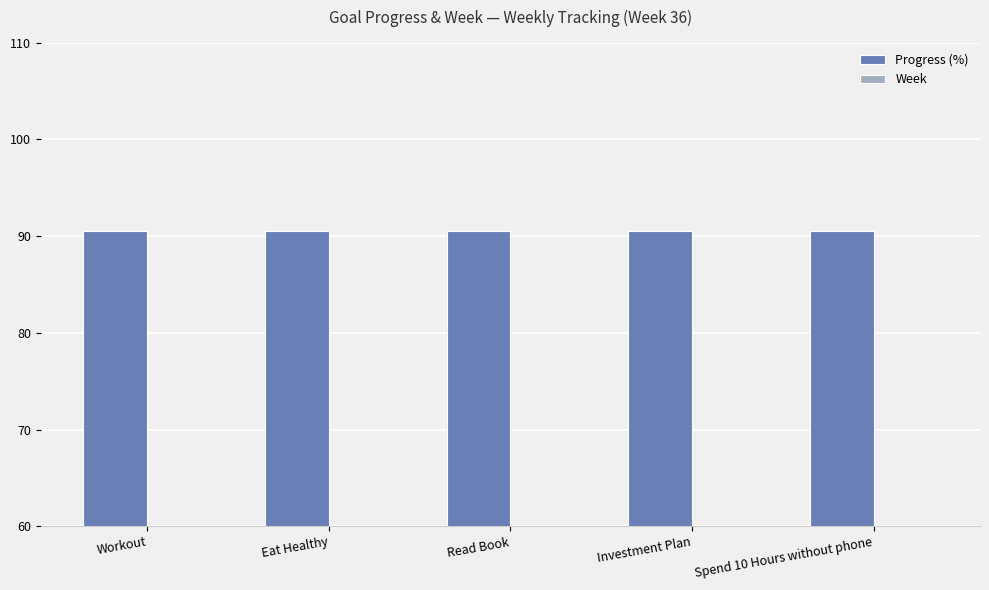

At how many categories does at least one series exceed 49?

5